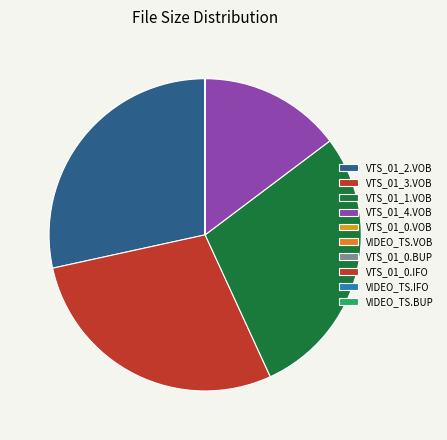

How many segments does this pie chart have?

10